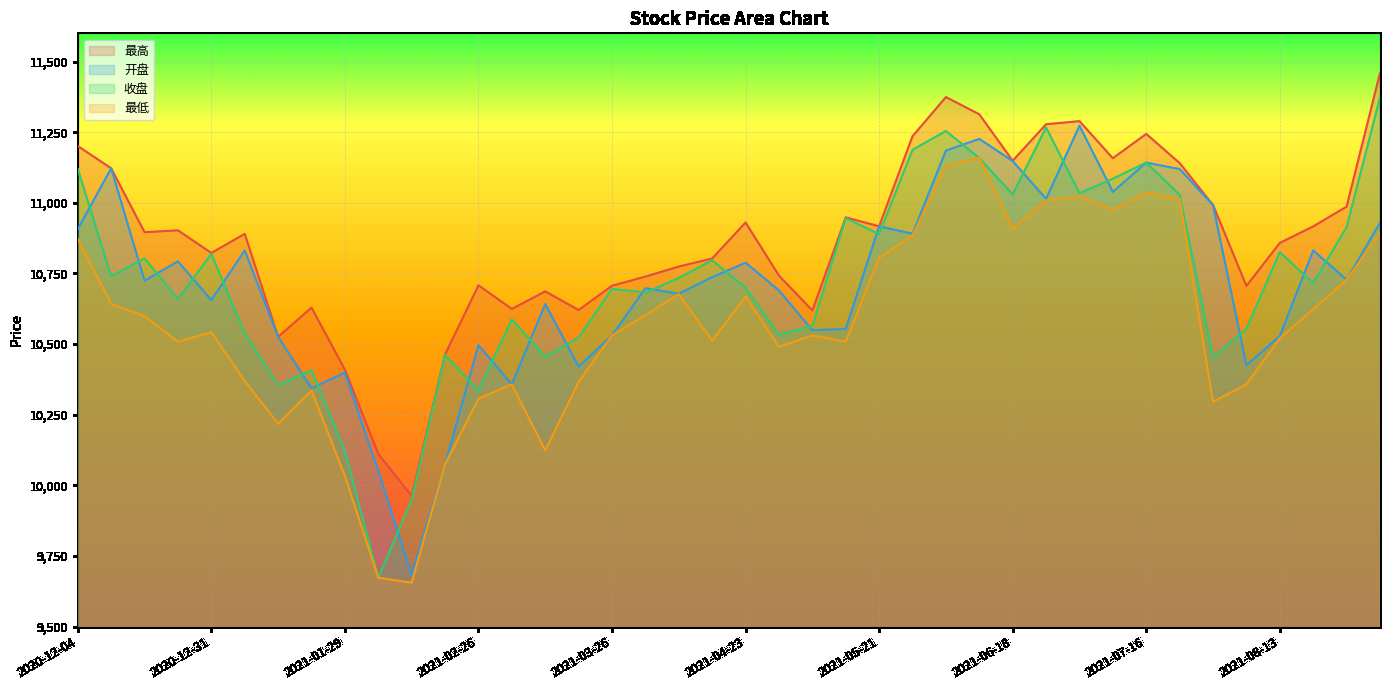

Which series changed the most between 2021-05-14 and 2021-06-11?

开盘